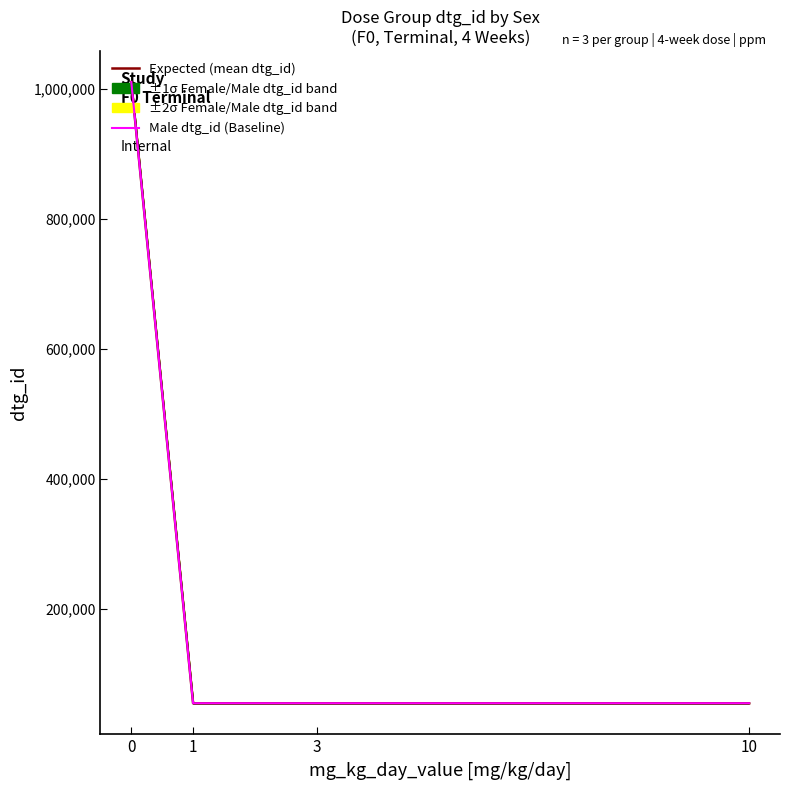

What is the maximum value shown in the chart?

1010537.5